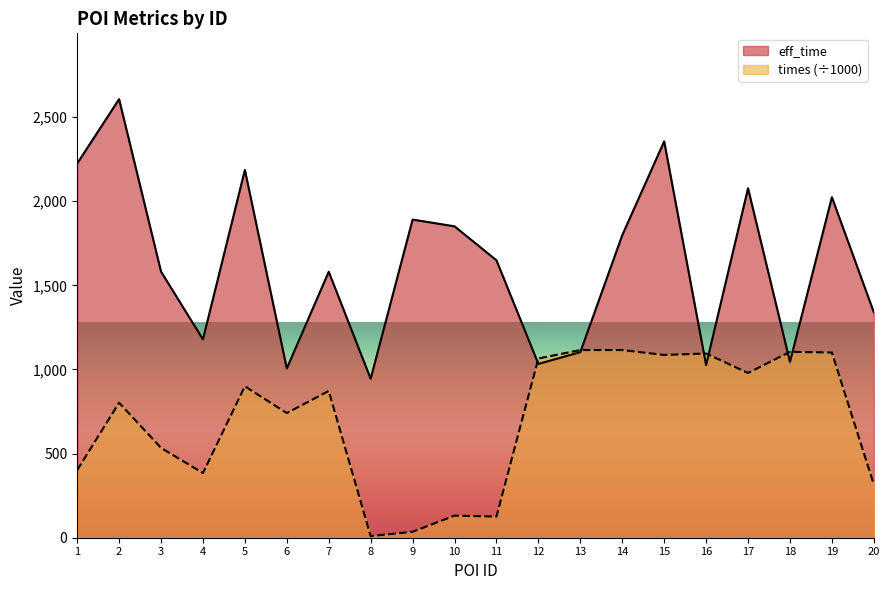

Rank the series by their maximum value, from lowest to highest.

times (÷1000), eff_time